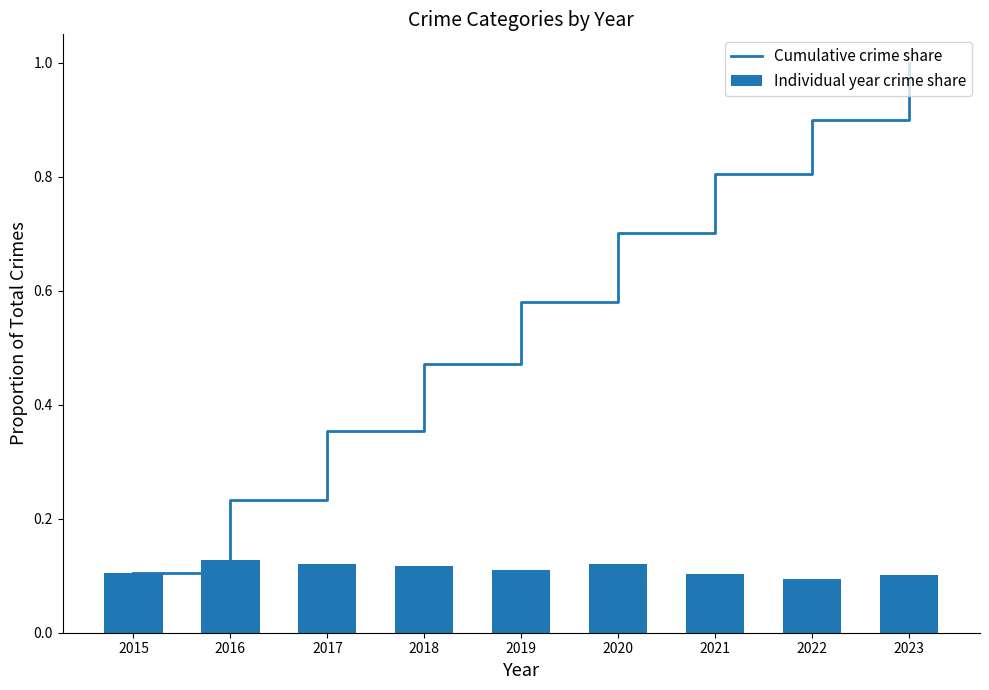

Where is Cumulative crime share nearest to the value 0?

2015